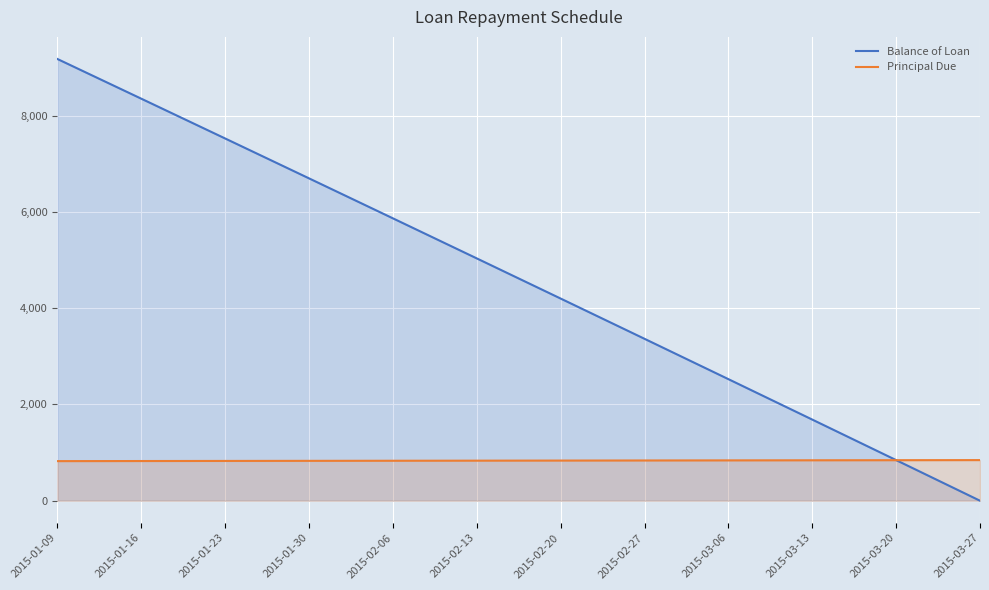

What is the total value across all series at 2015-02-20?

5034.6